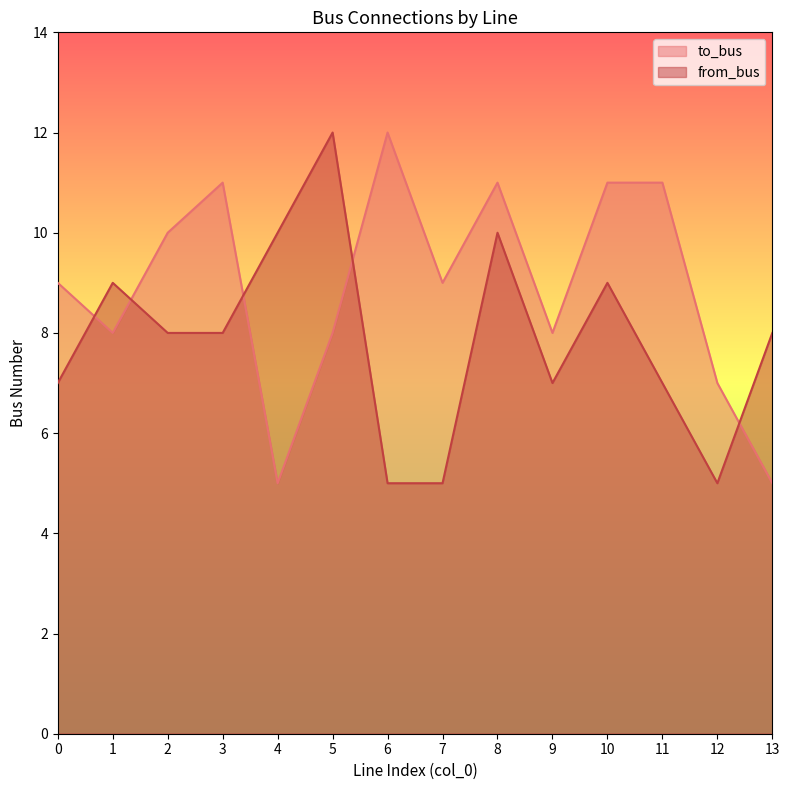

What is the difference between the to_bus values at 9 and 10?

3